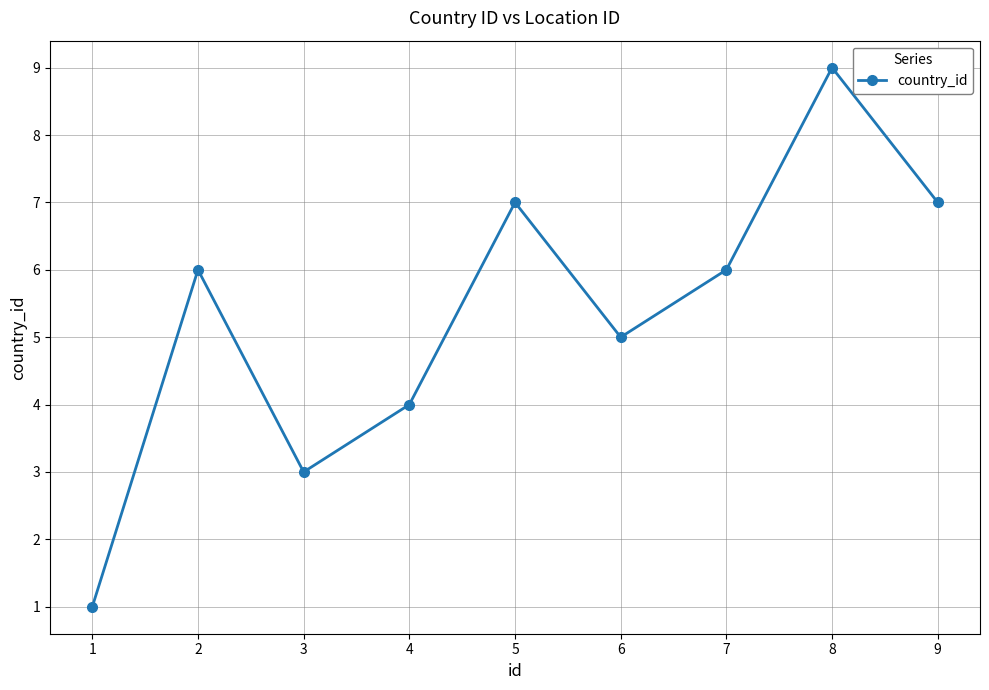

What is the sum of the values at 8 and 7?

15